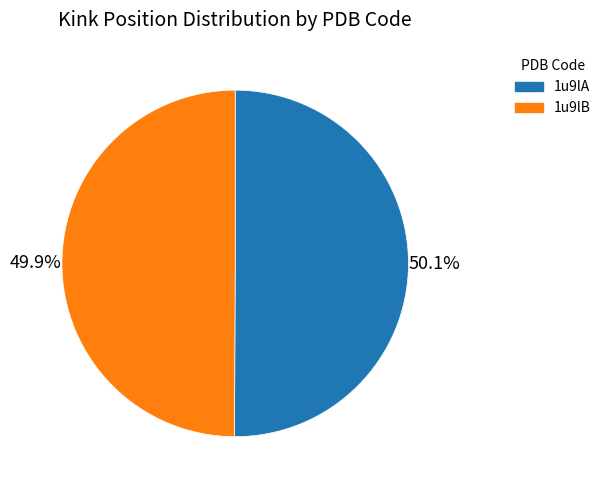

Do 1u9lA and 1u9lB together represent more than half of the pie?

Yes